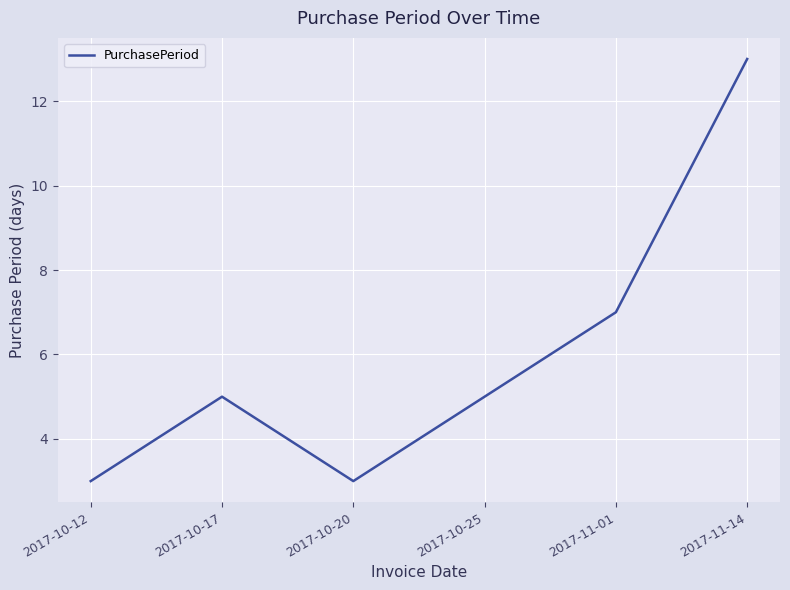

At which category does the data reach its first local peak?

2017-10-17